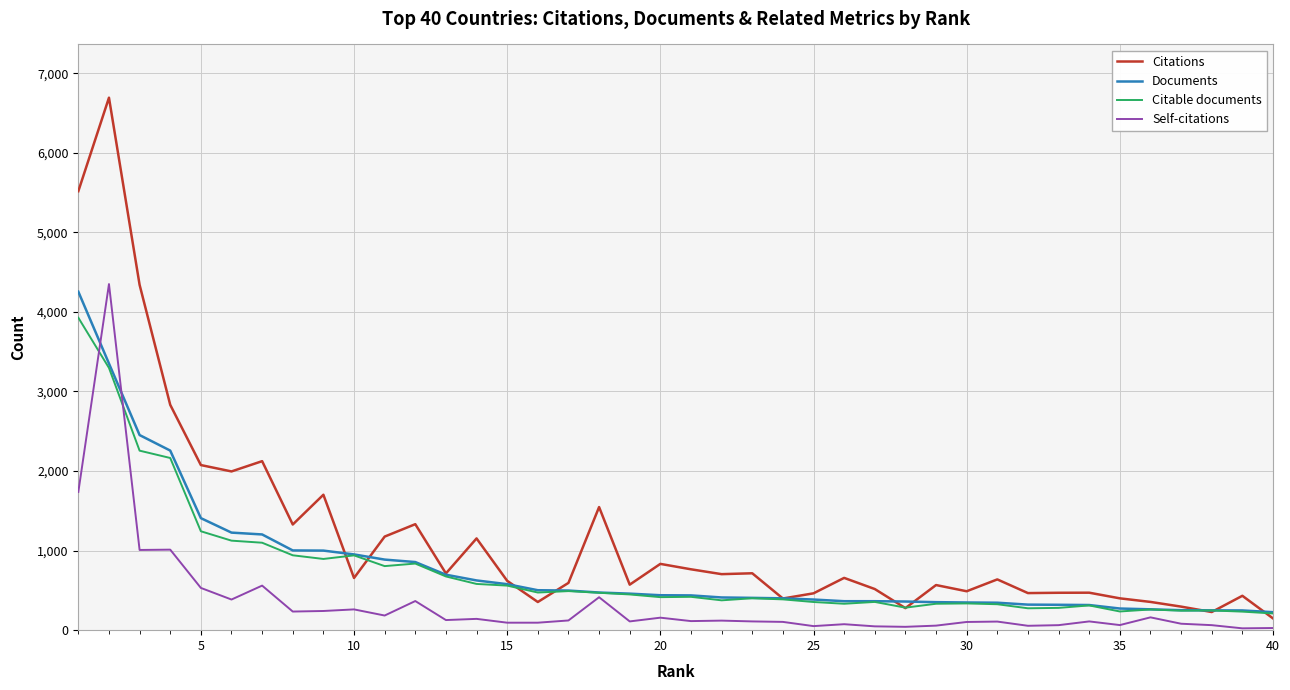

What is the greatest value displayed?

6692